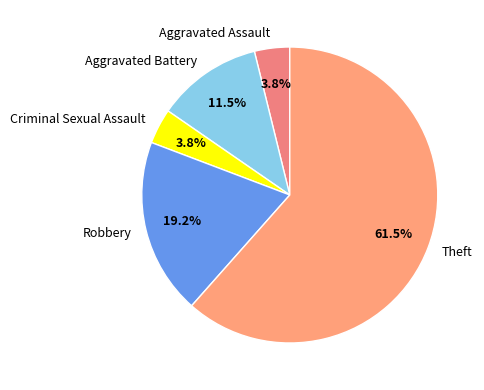

Between Aggravated Assault and Robbery, which is larger?

Robbery